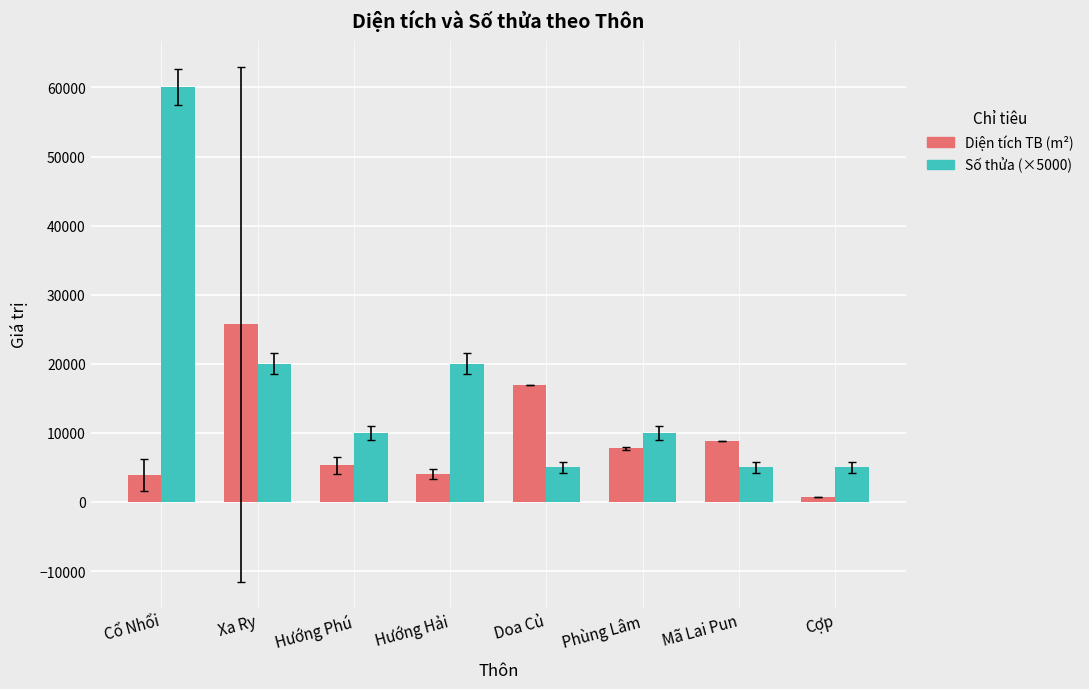

Which series changed the most between Cổ Nhổi and Phùng Lâm?

Số thửa (×5000)